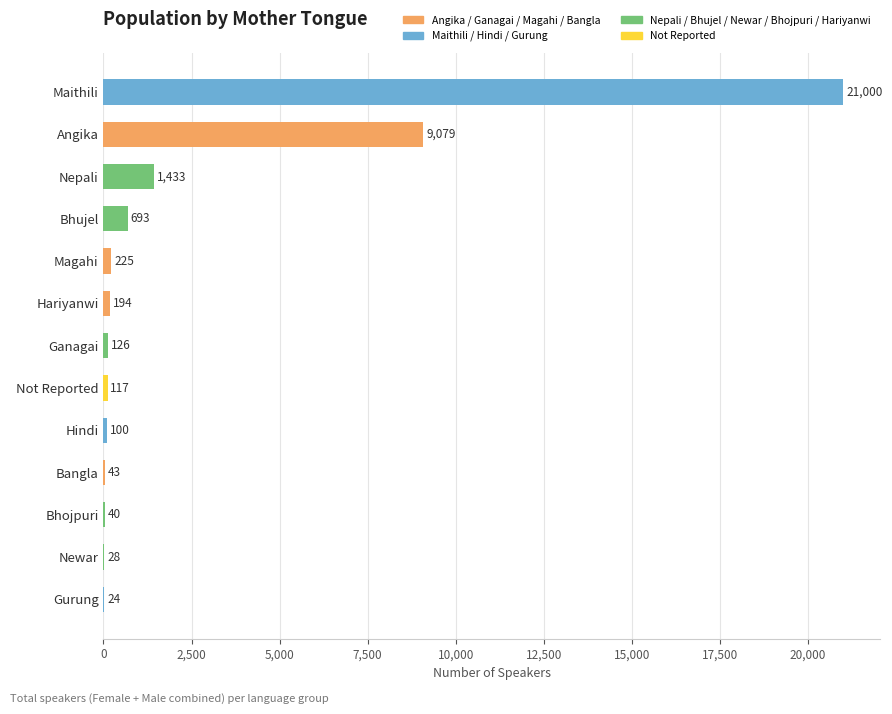

Reading bottom to top, what are all the values shown in this chart?

Gurung=24	Newar=28	Bhojpuri=40	Bangla=43	Hindi=100	Not Reported=117	Ganagai=126	Hariyanwi=194	Magahi=225	Bhujel=693	Nepali=1433	Angika=9079	Maithili=21000